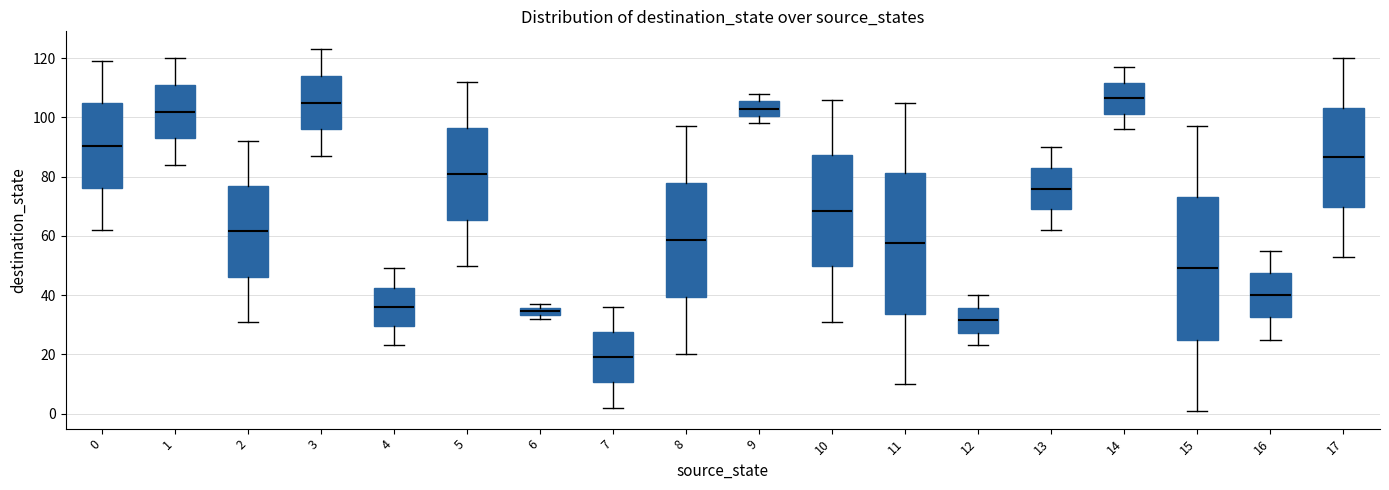

Which box has the lowest median line?

7